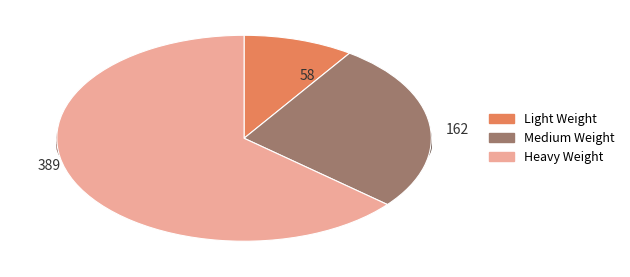

Which slice is the smallest?

Light Weight